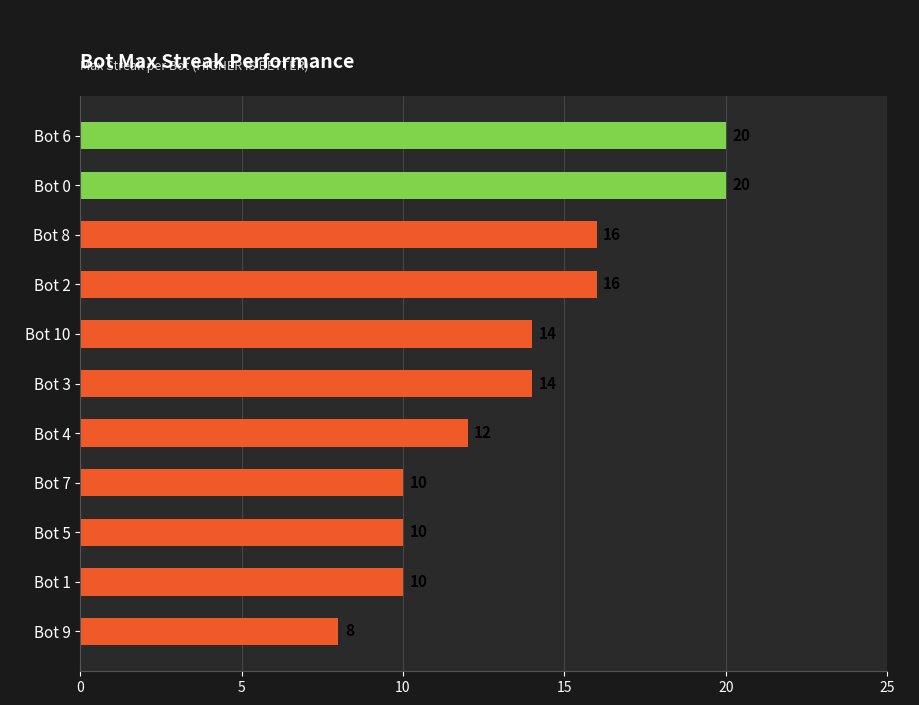

True or false: the data shows 27 at Bot 6.

False